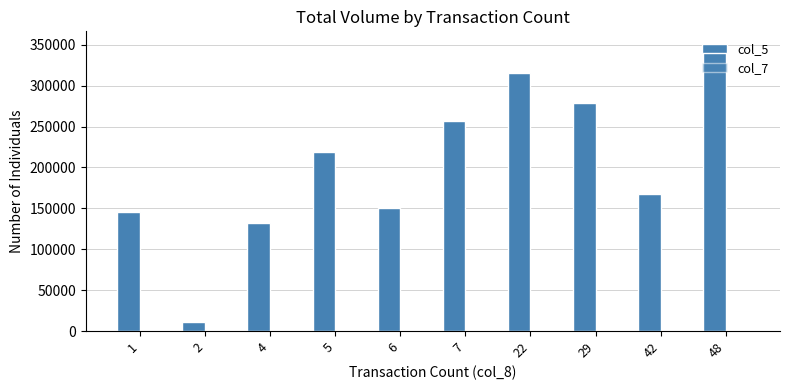

Are the bars horizontal?

No